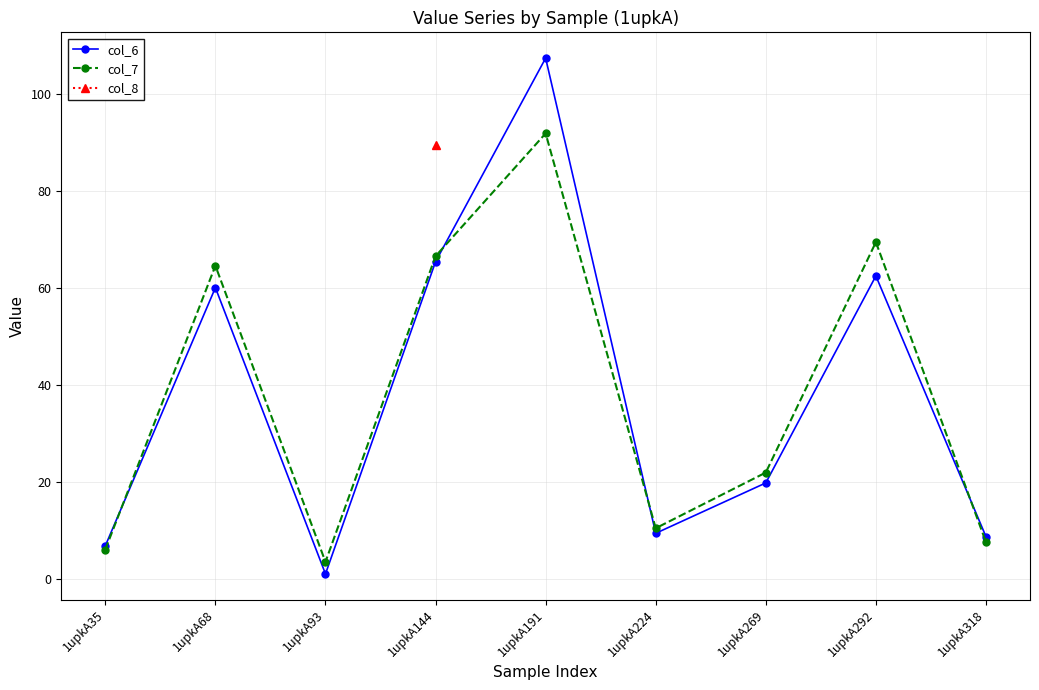

Which series ends up on top after the final intersection of col_6 and col_7?

col_6